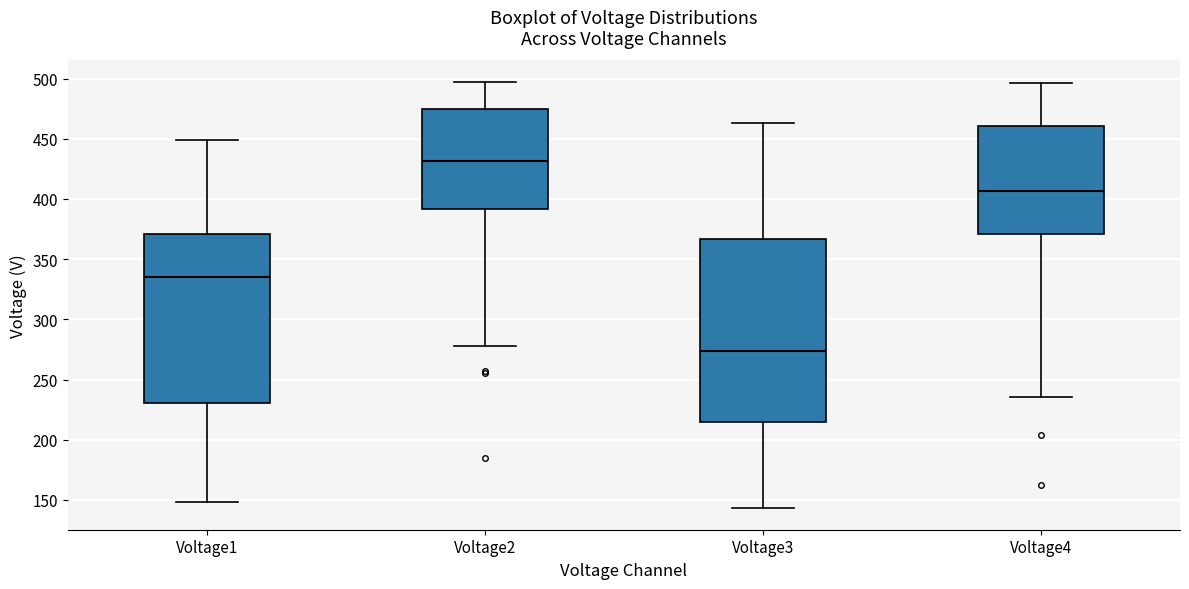

Comparing the boxes themselves (not the whiskers), which one is the tallest?

Voltage3